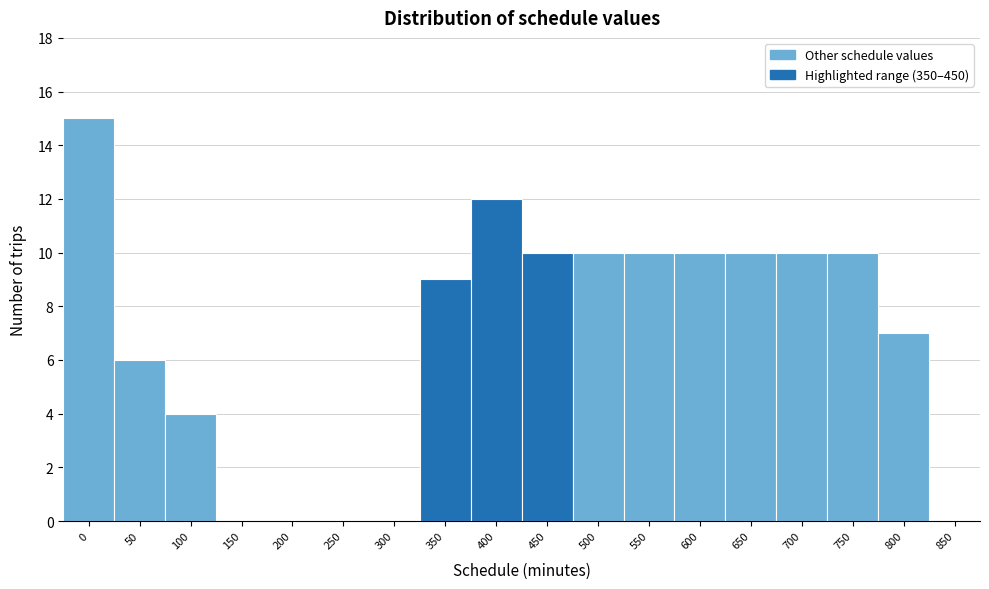

Reading right to left, extract all data points from this chart.

850=0	800=7	750=10	700=10	650=10	600=10	550=10	500=10	450=10	400=12	350=9	300=0	250=0	200=0	150=0	100=4	50=6	0=15